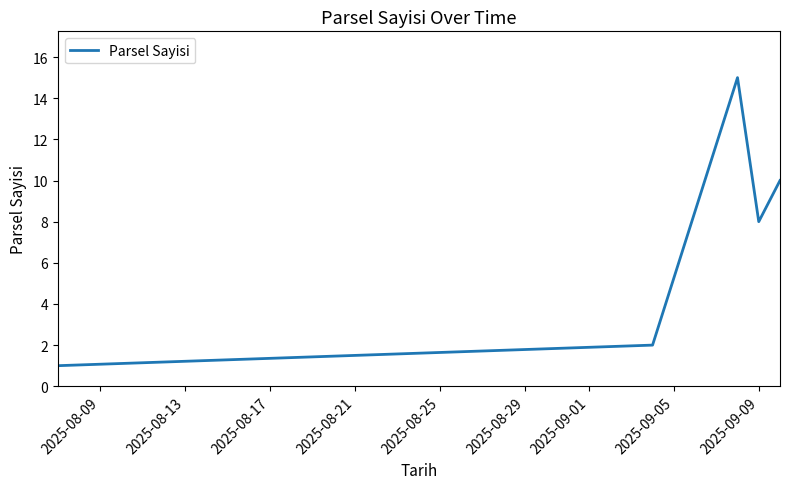

How many interior local peaks (higher than both neighbors) does the data have?

1